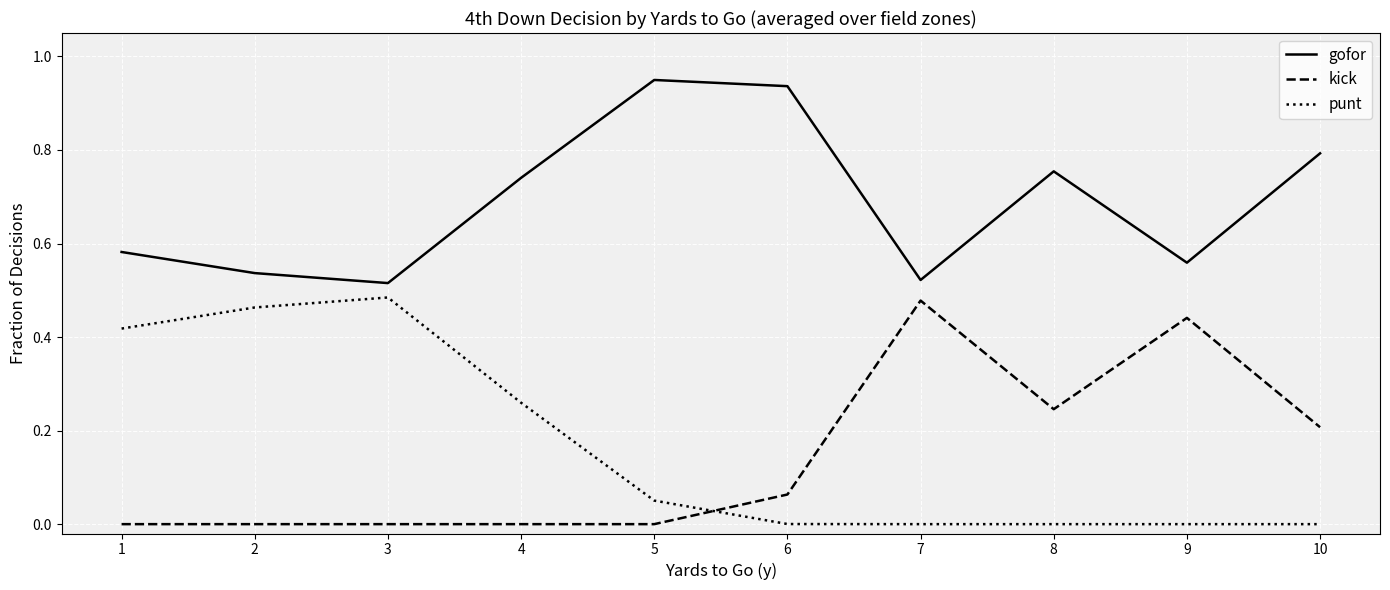

Does the chart display data point markers on the line(s)?

No